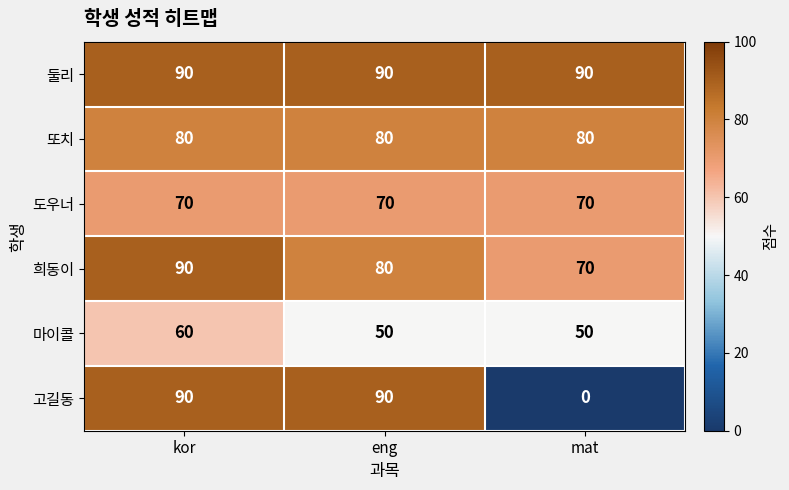

Is it true that 또치 equals 108 at eng?

False